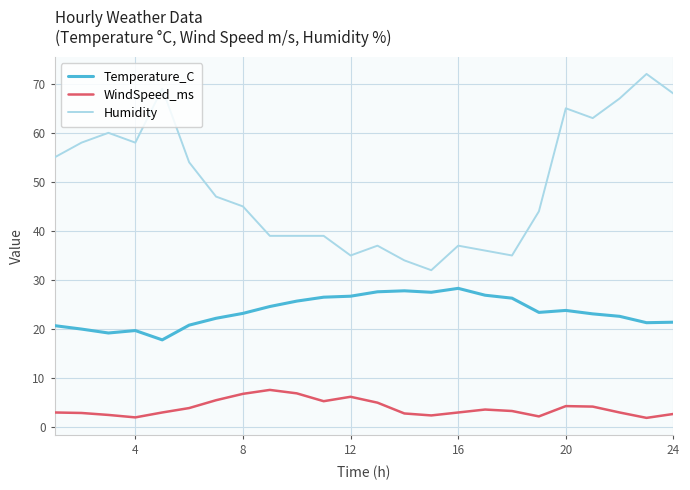

List the series in order of their peak value, lowest first.

WindSpeed_ms, Temperature_C, Humidity